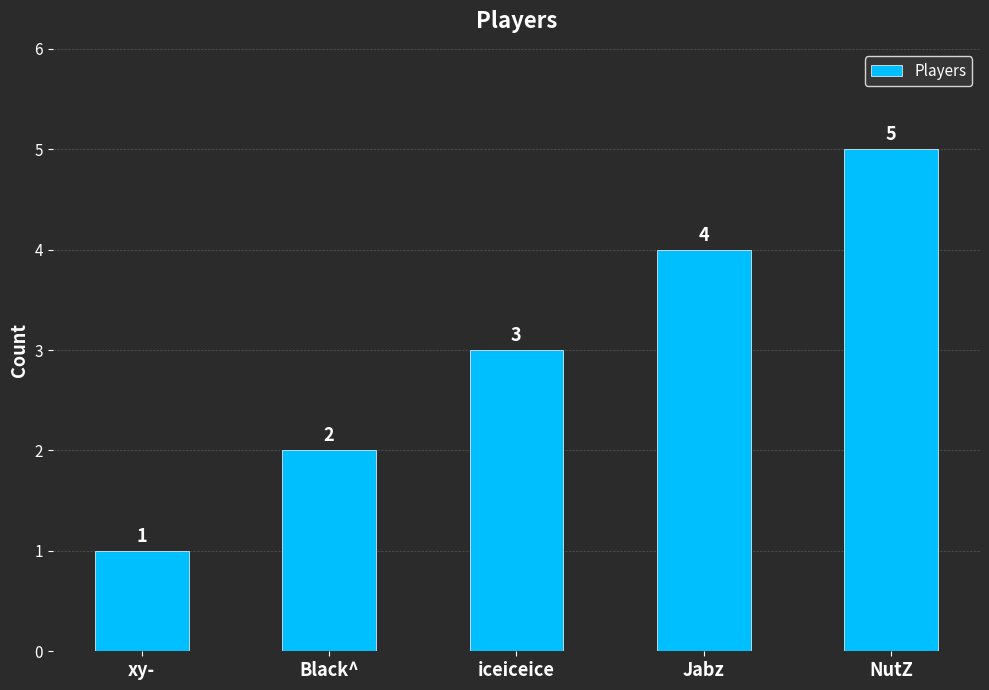

What is the value of the 3rd bar from the left?

3